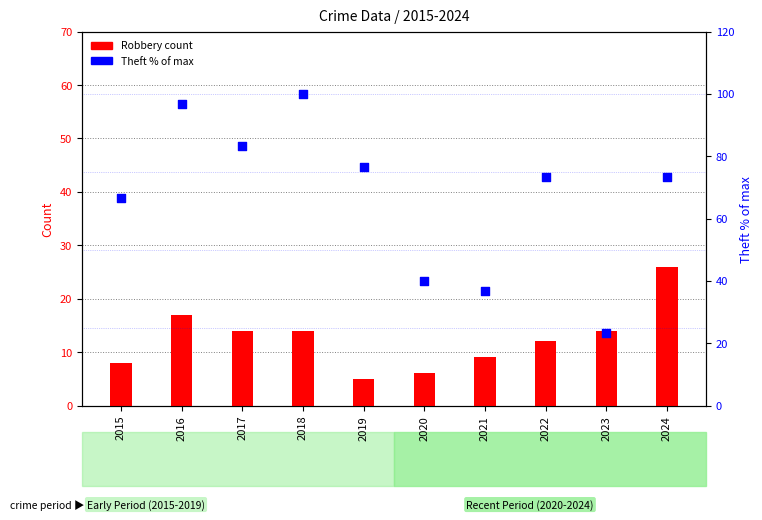

Which series reaches the minimum Y coordinate?

Robbery